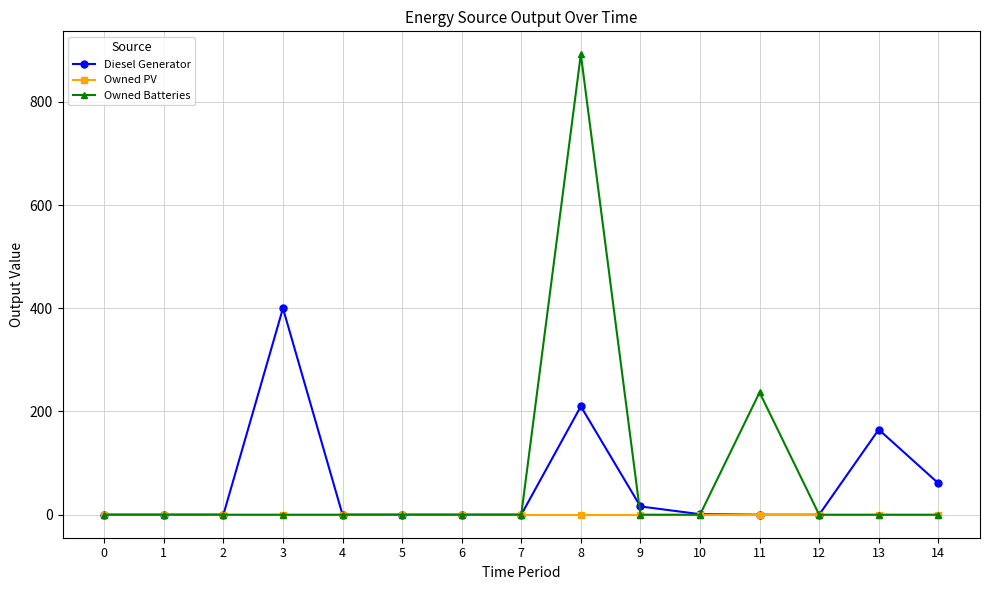

Which series has the largest total across all categories?

Owned Batteries